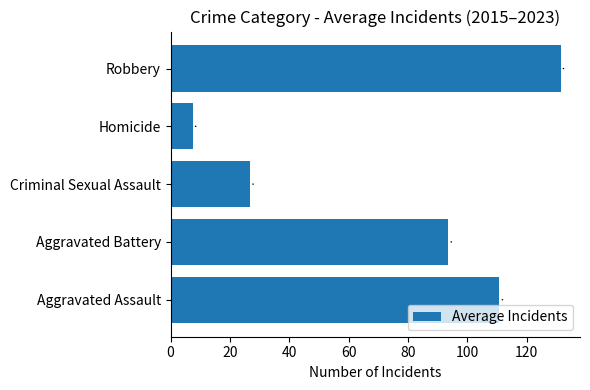

Reading bottom to top, transcribe all the data shown in this chart.

110.8	93.6	26.8	7.4	131.3